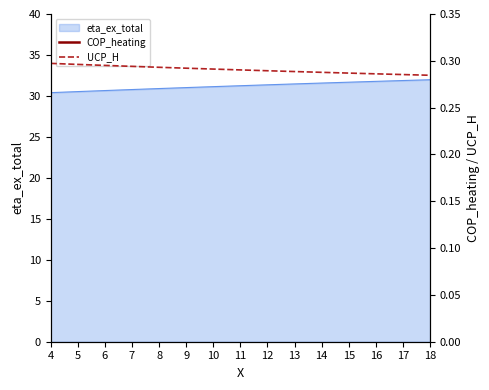

True or false: UCP_H has a value of 0.1 at 14.

False